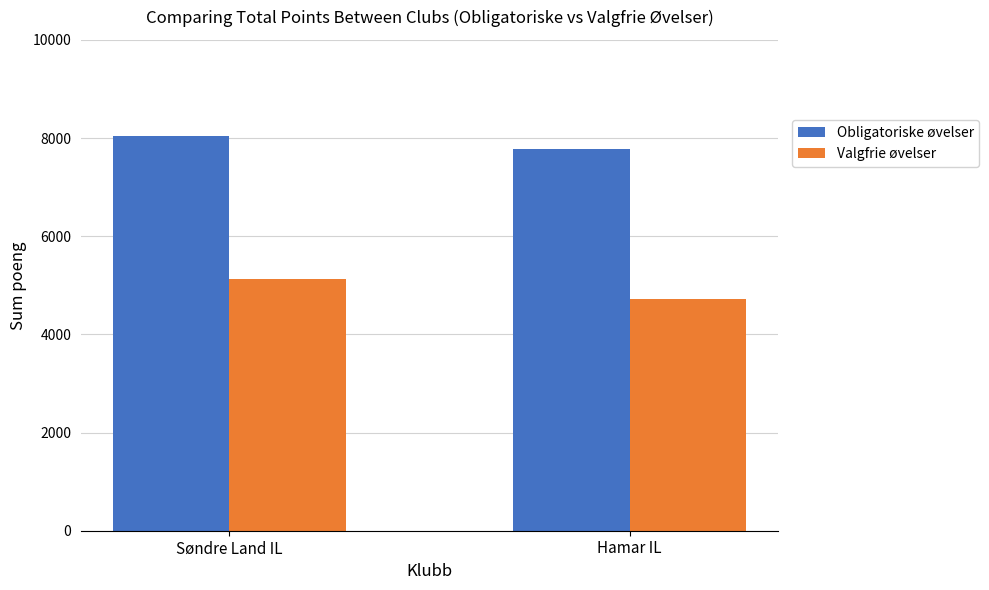

What is the spread (max minus min) of values at Søndre Land IL?

2917